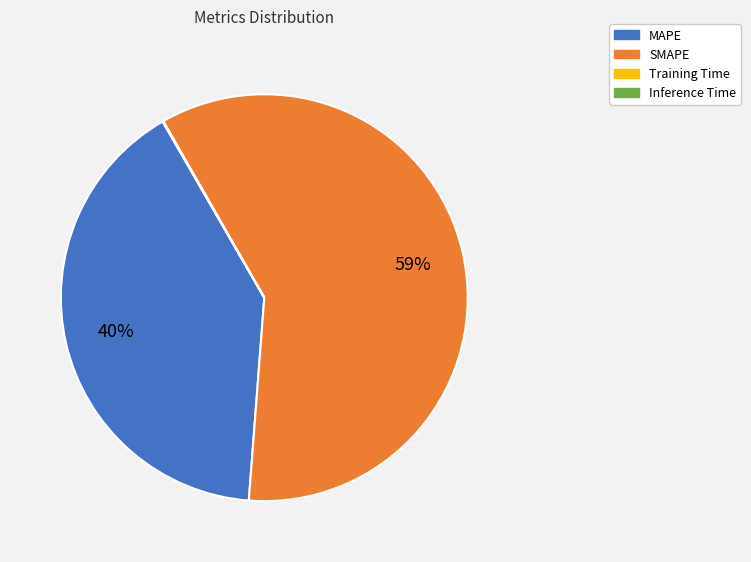

Is it true that MAPE is 40% of the pie?

True